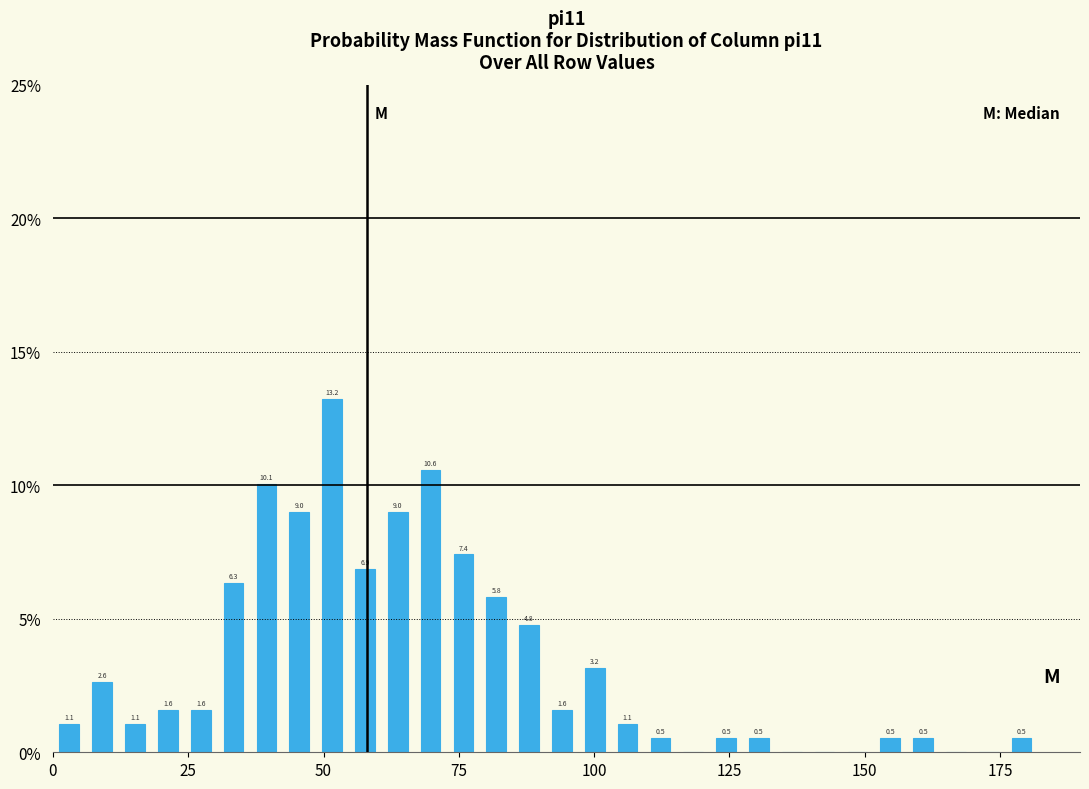

Read against the x-axis, roughly where is the centre of the tallest bar?

50